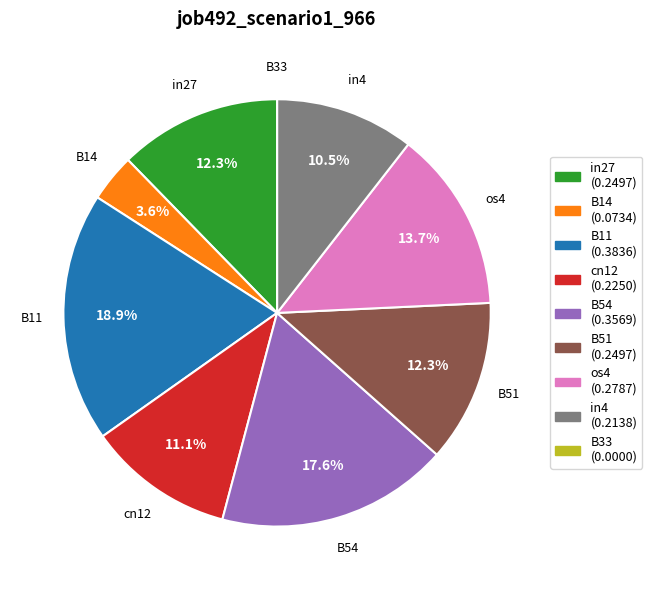

Which has a higher value, B54 or cn12?

B54